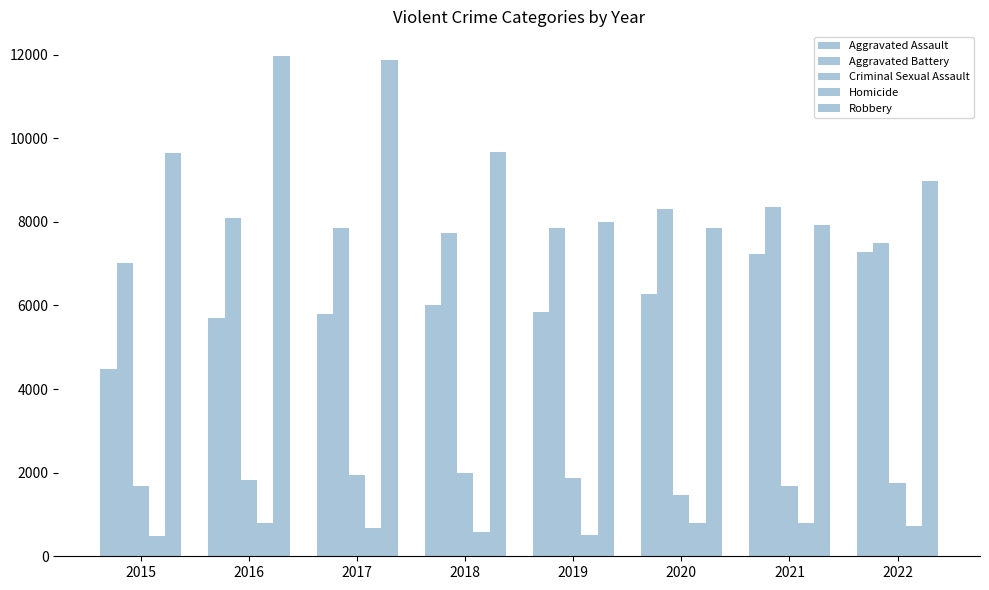

What is the difference between the highest and lowest values at 2016?

11174